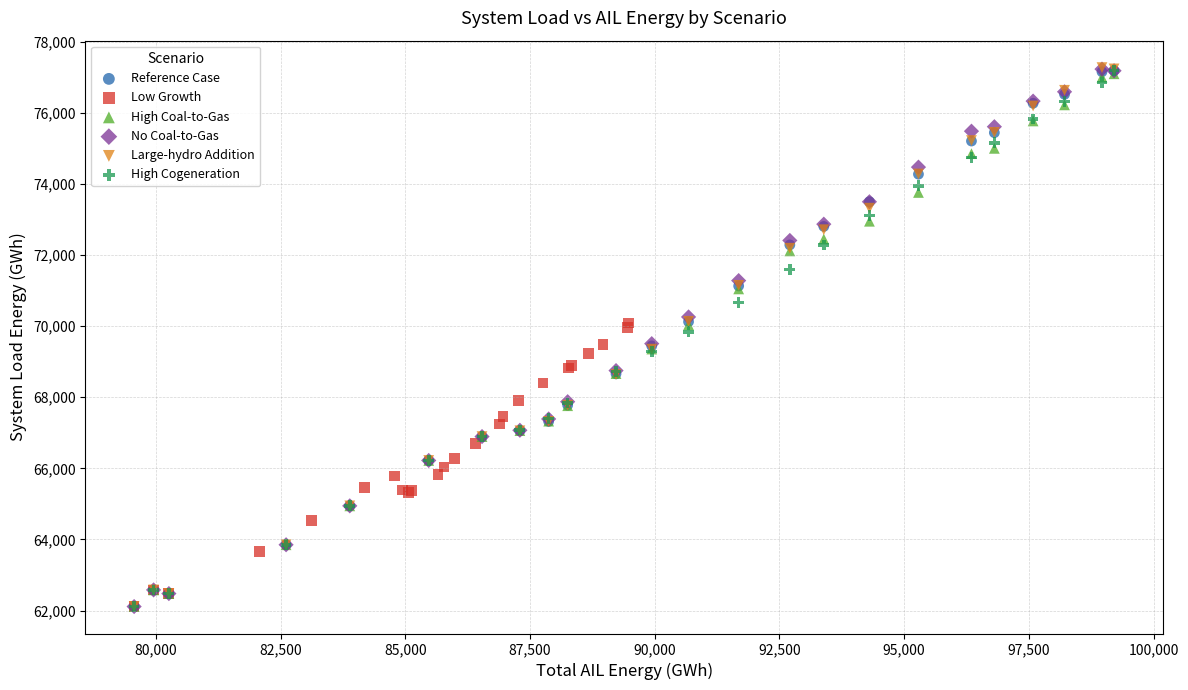

Which series has the largest Y range (max minus min)?

Large-hydro Addition